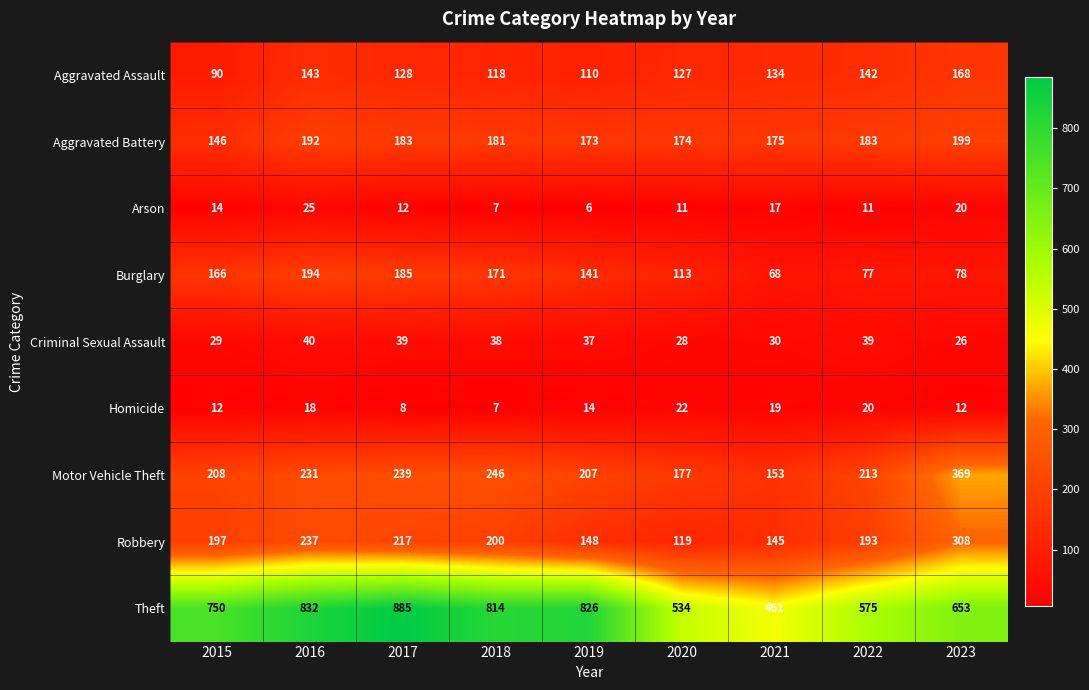

The Homicide series shows 7 at 2018. True or false?

True